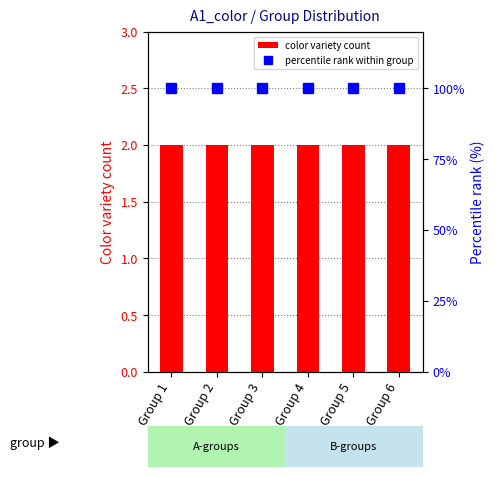

Are the bars horizontal?

No